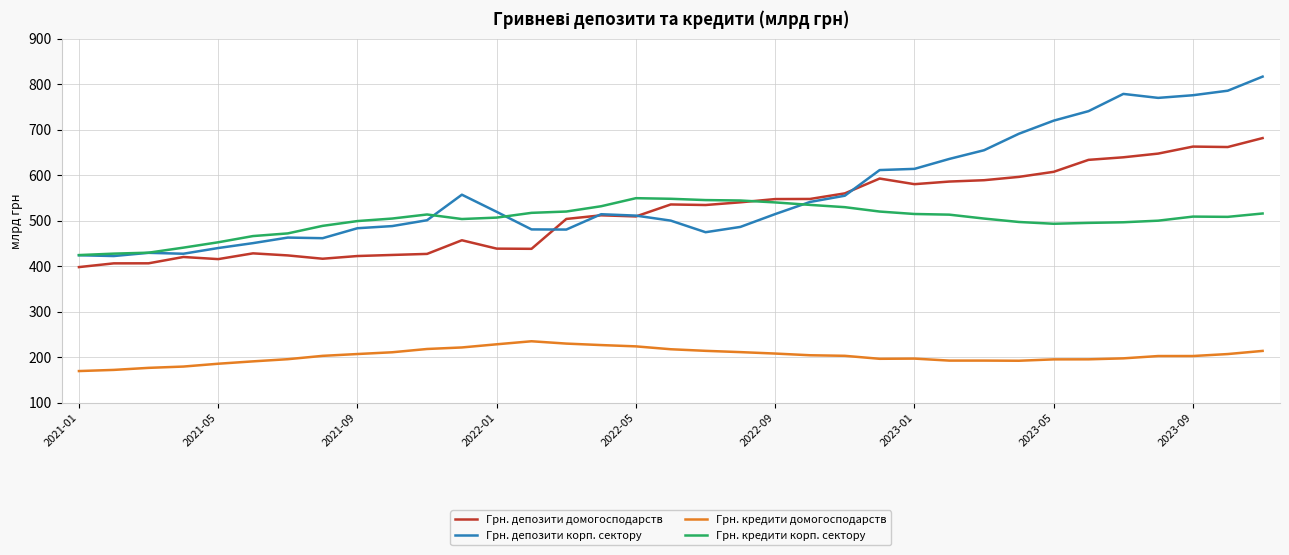

What is the minimum value for Грн. кредити корп. сектору?

424.6